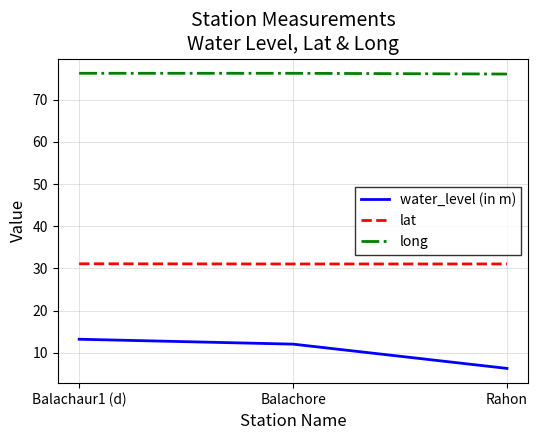

What is the difference between the maximum and minimum values in the long series?

0.2